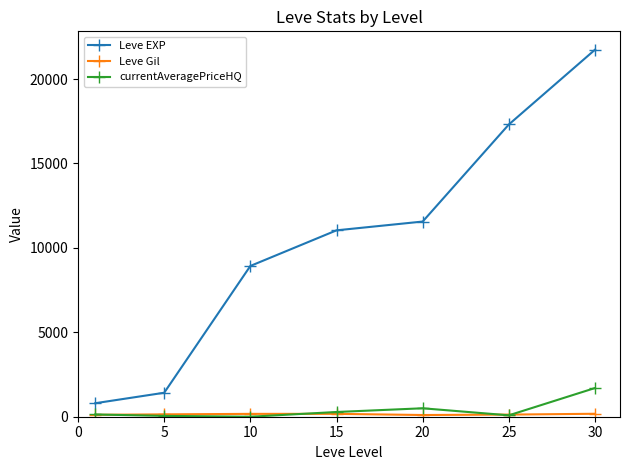

Which series has the widest spread of values?

Leve EXP